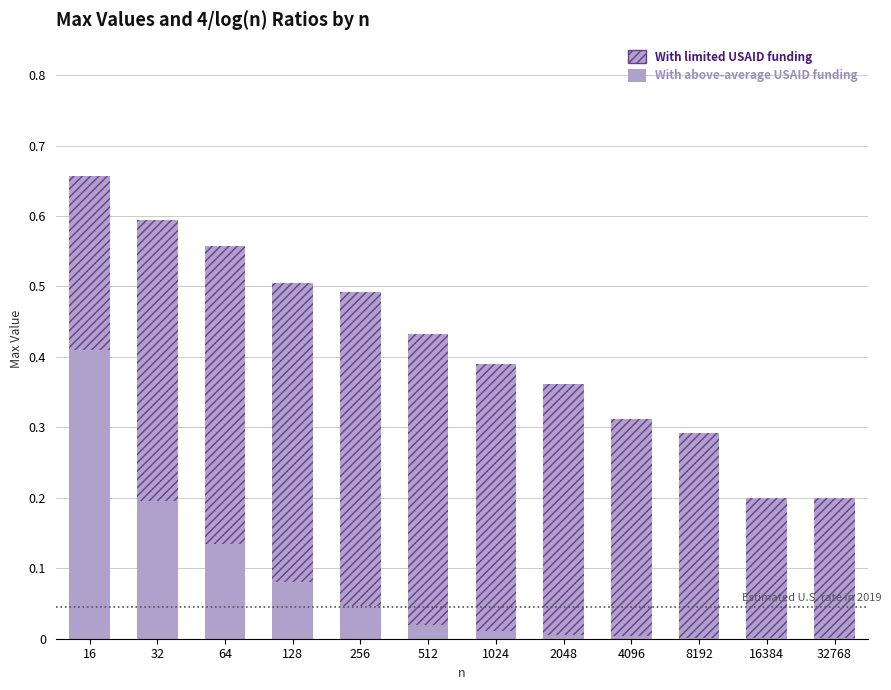

What is the difference between the With limited USAID funding values at 8192 and 128?

0.1